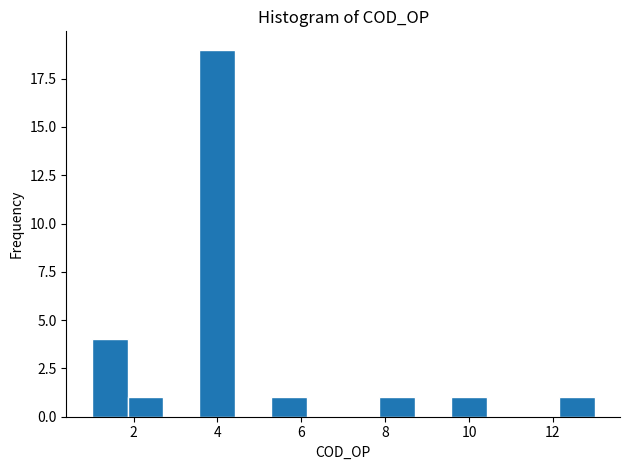

Reading left to right, list every bar in this chart as the range it spans on the x-axis followed by its height. Neither the bar edges nor the heights are printed on the chart, so give them approximately, as read against the axes.

1.0 to 1.8: 4
1.8 to 2.8: 1
2.8 to 3.6: 0
3.6 to 4.4: 19
4.4 to 5.2: 0
5.2 to 6.2: 1
6.2 to 7.0: 0
7.0 to 7.8: 0
7.8 to 8.8: 1
8.8 to 9.6: 0
9.6 to 10.4: 1
10.4 to 11.2: 0
11.2 to 12.2: 0
12.2 to 13.0: 1